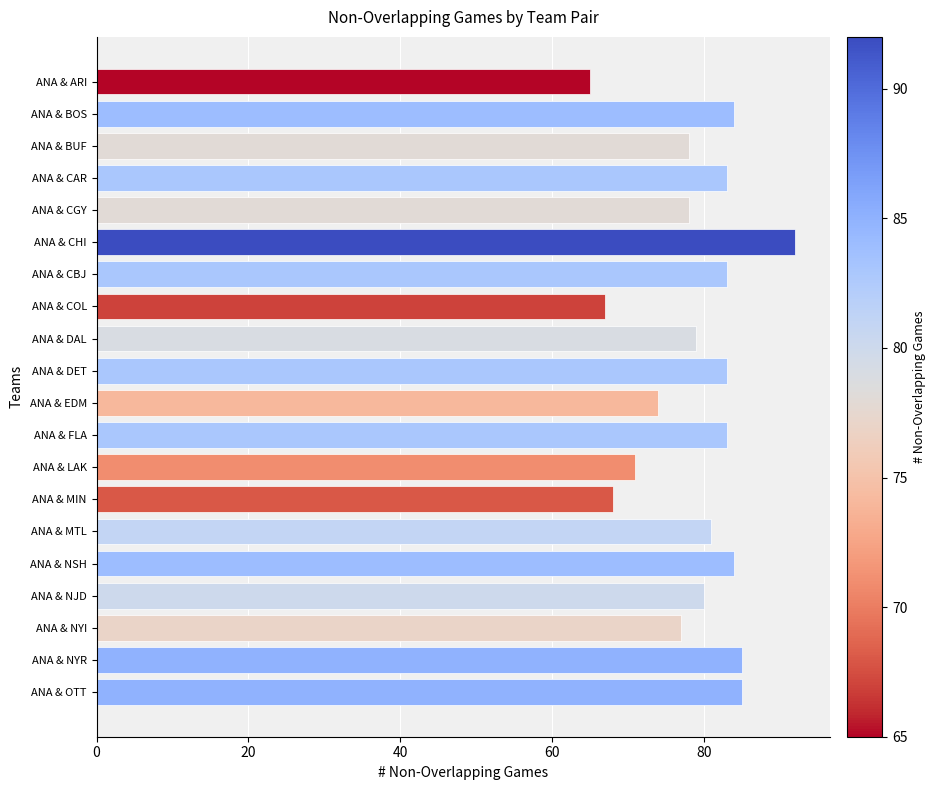

Reading top to bottom, transcribe all the data shown in this chart.

ANA & ARI=65	ANA & BOS=84	ANA & BUF=78	ANA & CAR=83	ANA & CGY=78	ANA & CHI=92	ANA & CBJ=83	ANA & COL=67	ANA & DAL=79	ANA & DET=83	ANA & EDM=74	ANA & FLA=83	ANA & LAK=71	ANA & MIN=68	ANA & MTL=81	ANA & NSH=84	ANA & NJD=80	ANA & NYI=77	ANA & NYR=85	ANA & OTT=85